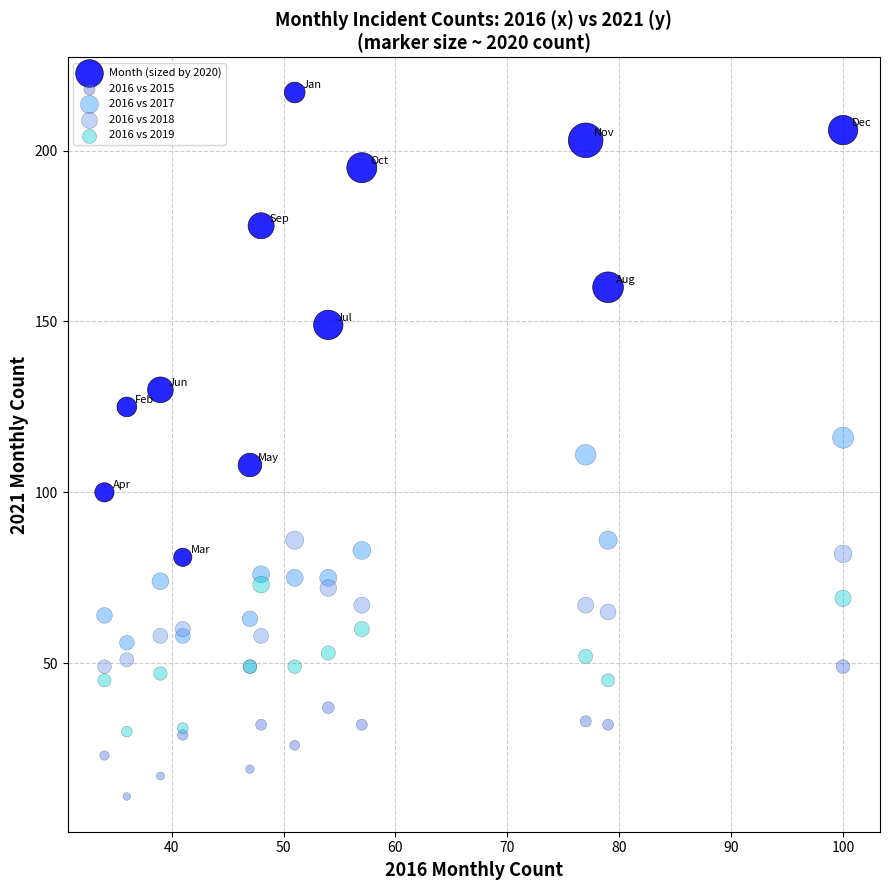

Which series has the widest spread of Y values?

Month (sized by 2020)